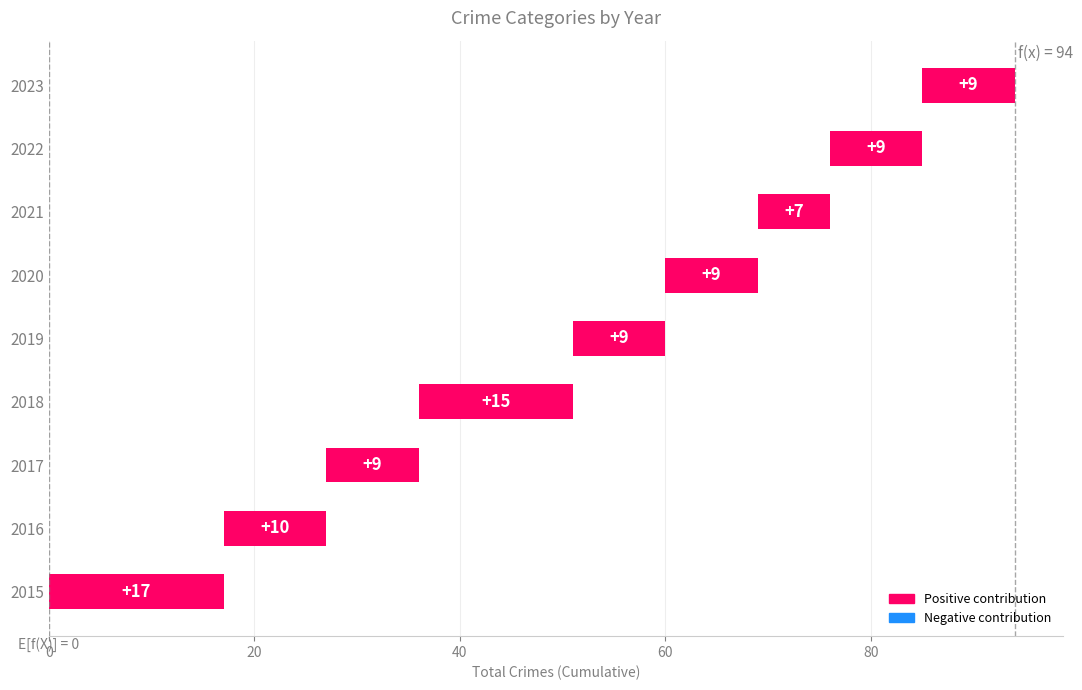

What is the value of the 3rd bar from the left?

9